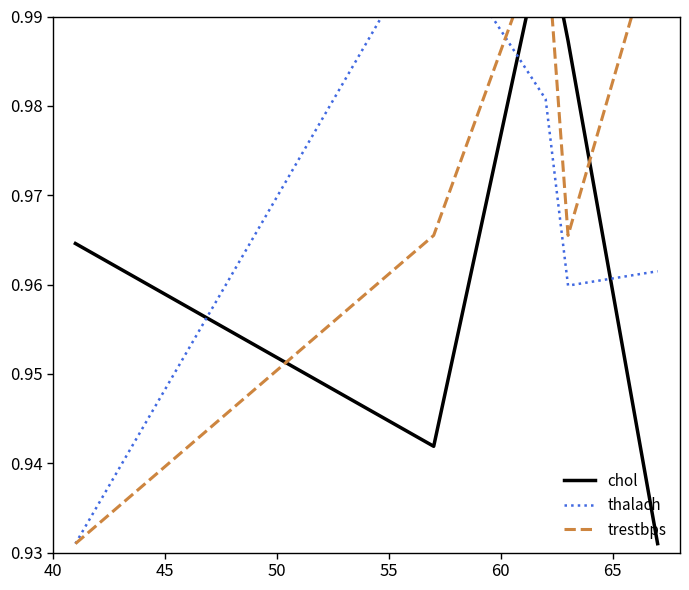

Is the value of trestbps at 40 greater than the value of thalach at 50?

No